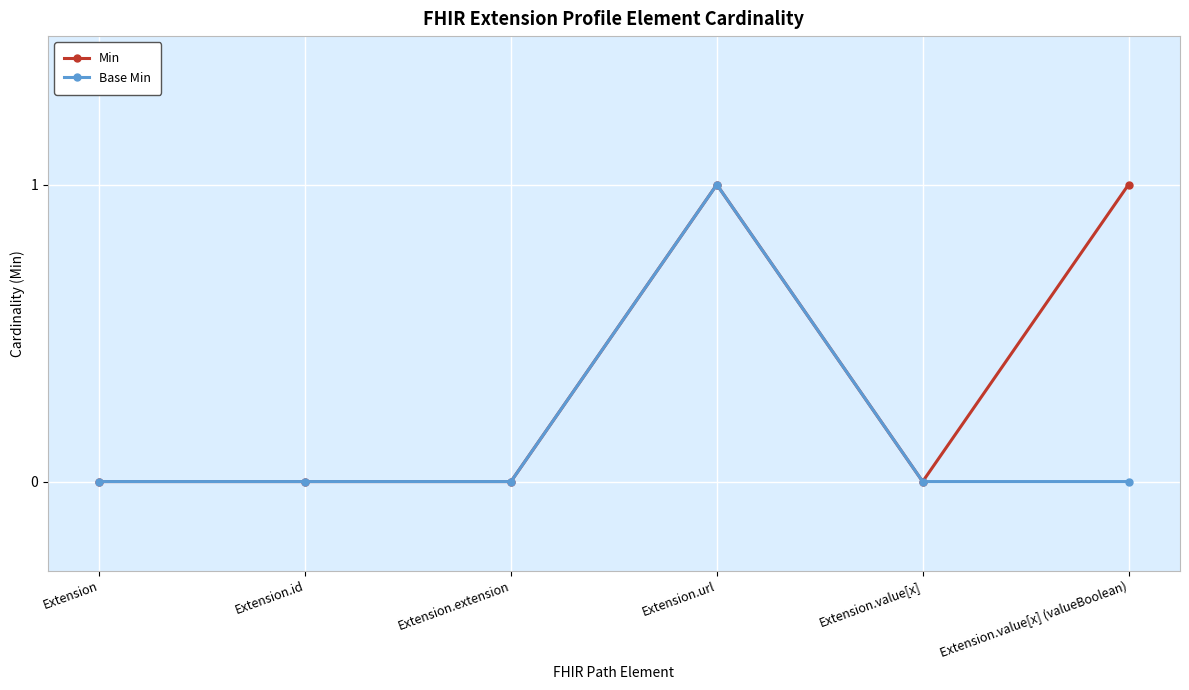

True or false: Min has more than 0 points higher than both neighbors.

True